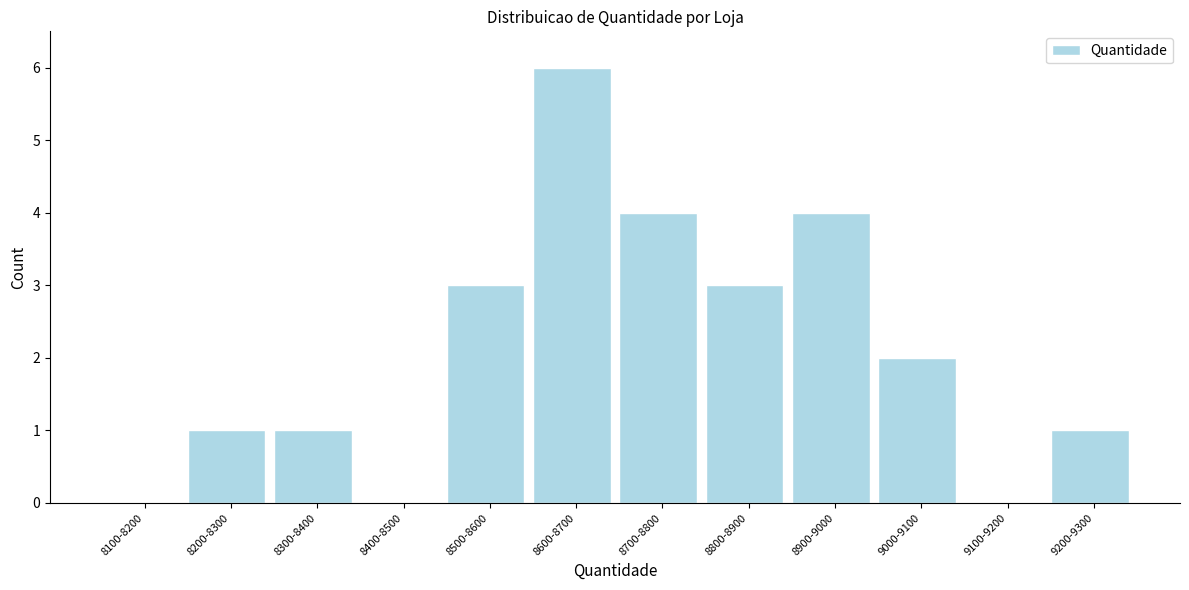

Reading left to right, extract all data points from this chart.

8100-8200=0	8200-8300=1	8300-8400=1	8400-8500=0	8500-8600=3	8600-8700=6	8700-8800=4	8800-8900=3	8900-9000=4	9000-9100=2	9100-9200=0	9200-9300=1